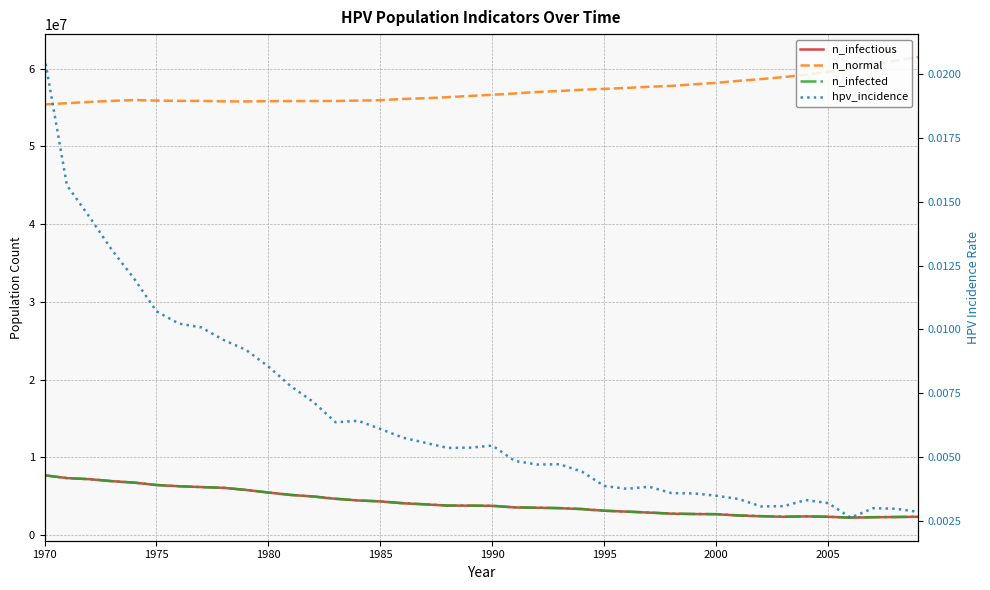

What are all the series names shown in the legend?

n_infectious, n_normal, n_infected, hpv_incidence